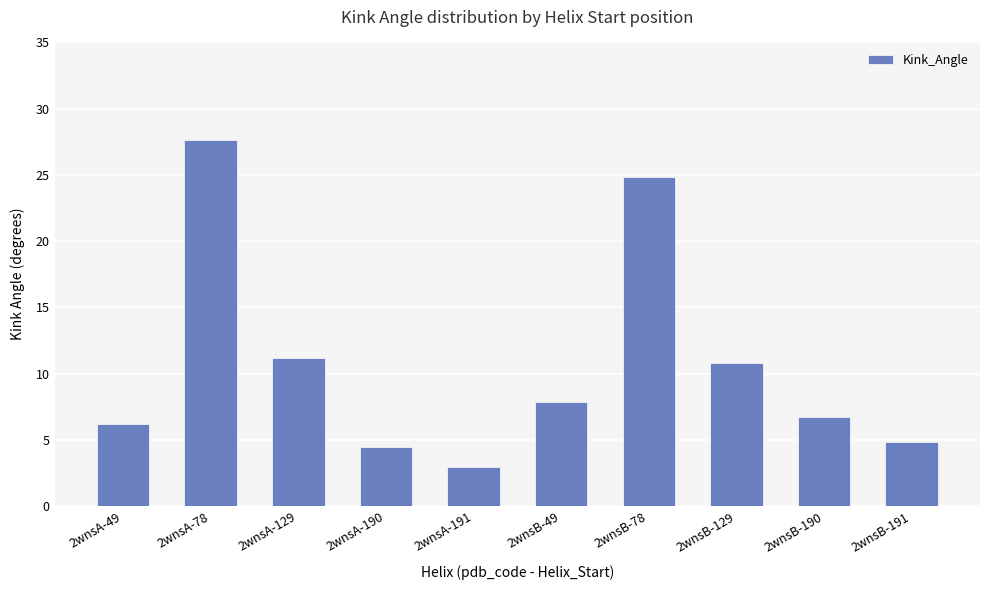

What is the value of the 10th bar from the left?

4.8